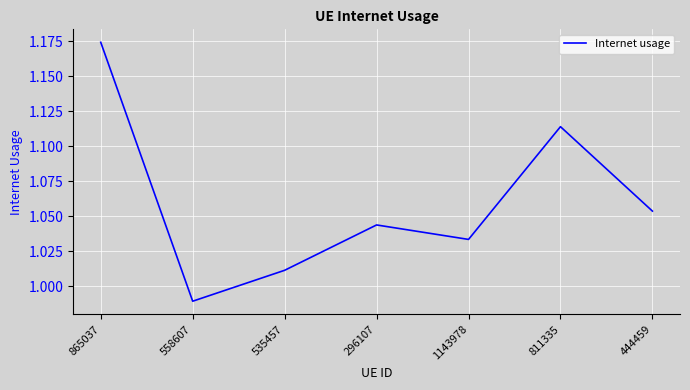

Is it true that the value at 811335 is 1.7?

False